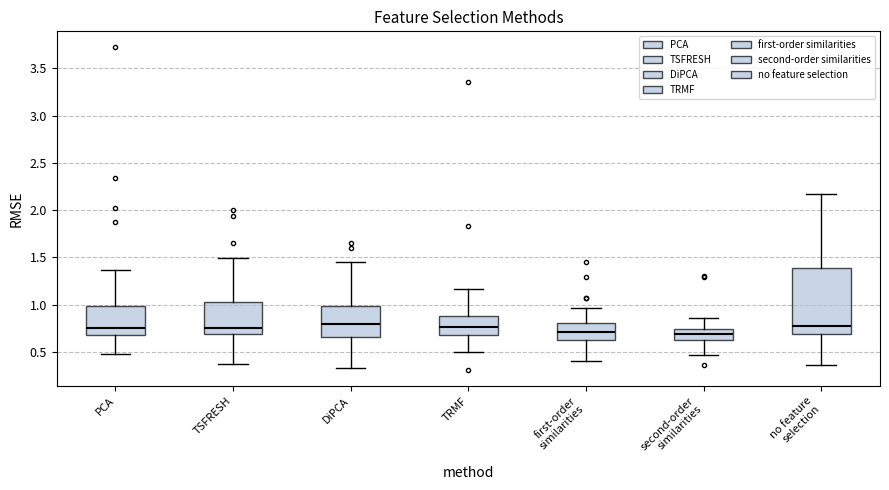

Reading left to right, transcribe this box plot: for each box, give where its median line is, the range the box spans, and where its two whiskers end, as read against the y-axis. The values are not printed on the chart, so give them approximately, as read against the axis.

PCA: median 0.75, box 0.70 to 1.00, whiskers 0.50 to 1.35
TSFRESH: median 0.75, box 0.70 to 1.05, whiskers 0.35 to 1.50
DiPCA: median 0.80, box 0.65 to 1.00, whiskers 0.35 to 1.45
TRMF: median 0.75, box 0.70 to 0.90, whiskers 0.50 to 1.15
first-order similarities: median 0.70, box 0.60 to 0.80, whiskers 0.40 to 0.95
second-order similarities: median 0.70, box 0.65 to 0.75, whiskers 0.45 to 0.85
no feature selection: median 0.80, box 0.70 to 1.40, whiskers 0.35 to 2.15